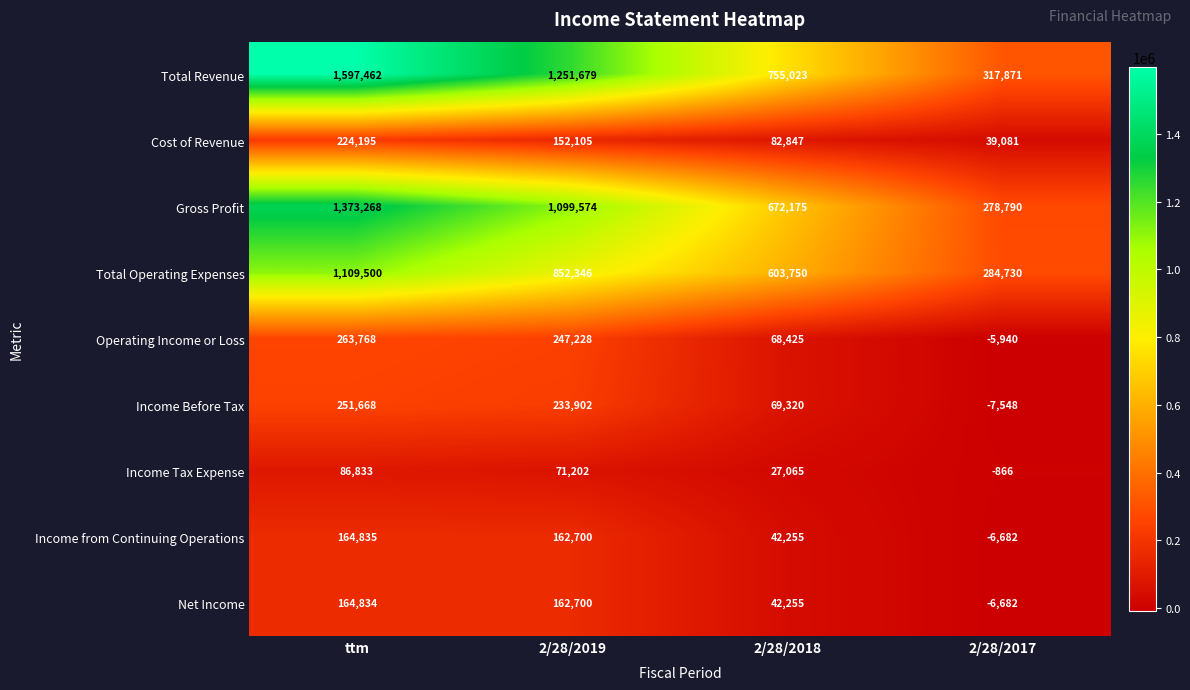

The Cost of Revenue series shows 366059 at ttm. True or false?

False